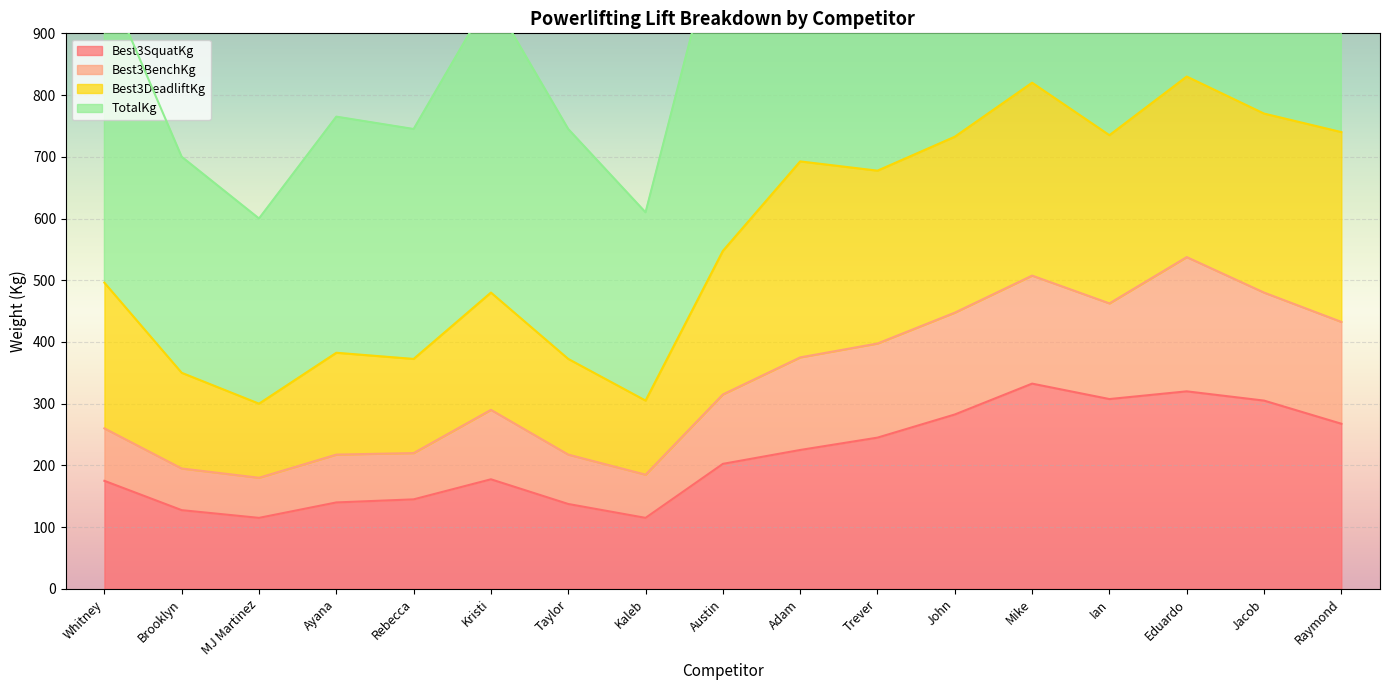

What is the lowest value of the Best3SquatKg series?

115.0